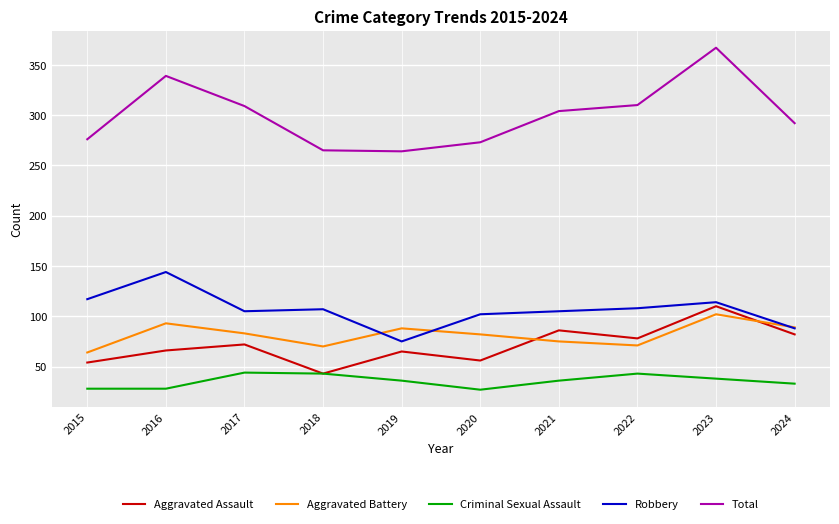

At how many categories does at least one series exceed 73?

10